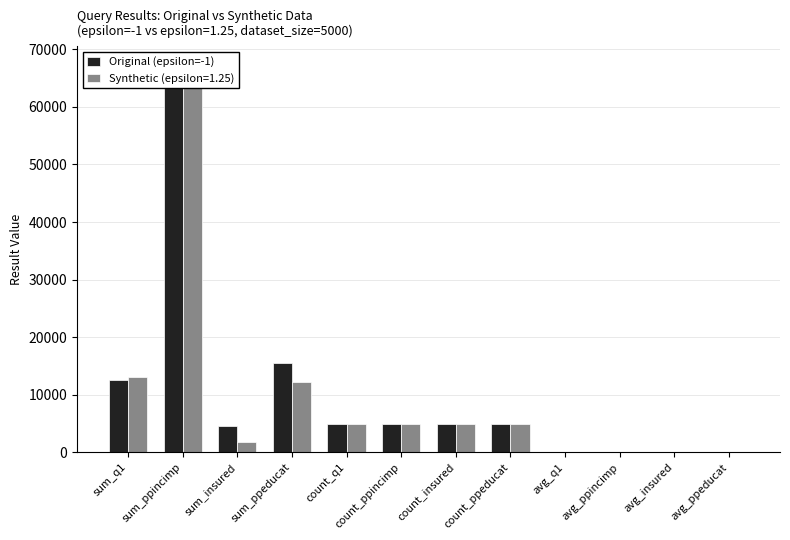

What is the difference between the maximum and minimum values?

67143.1